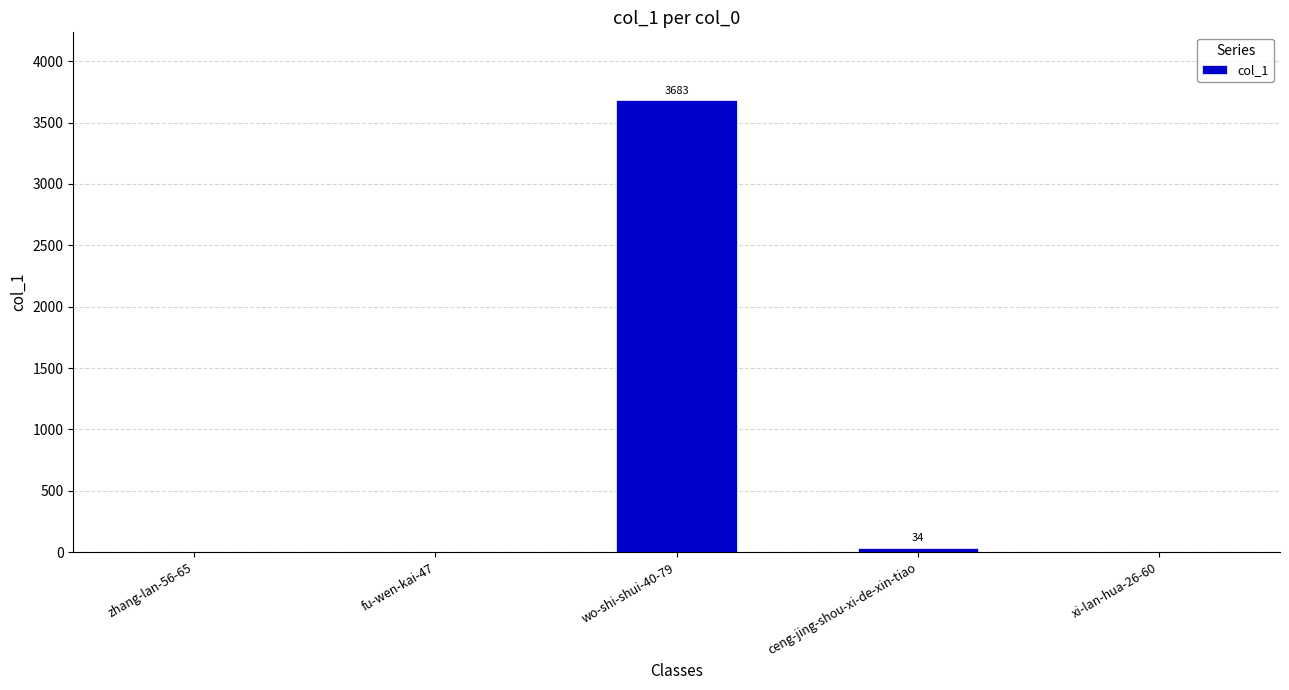

What is the average value?

743